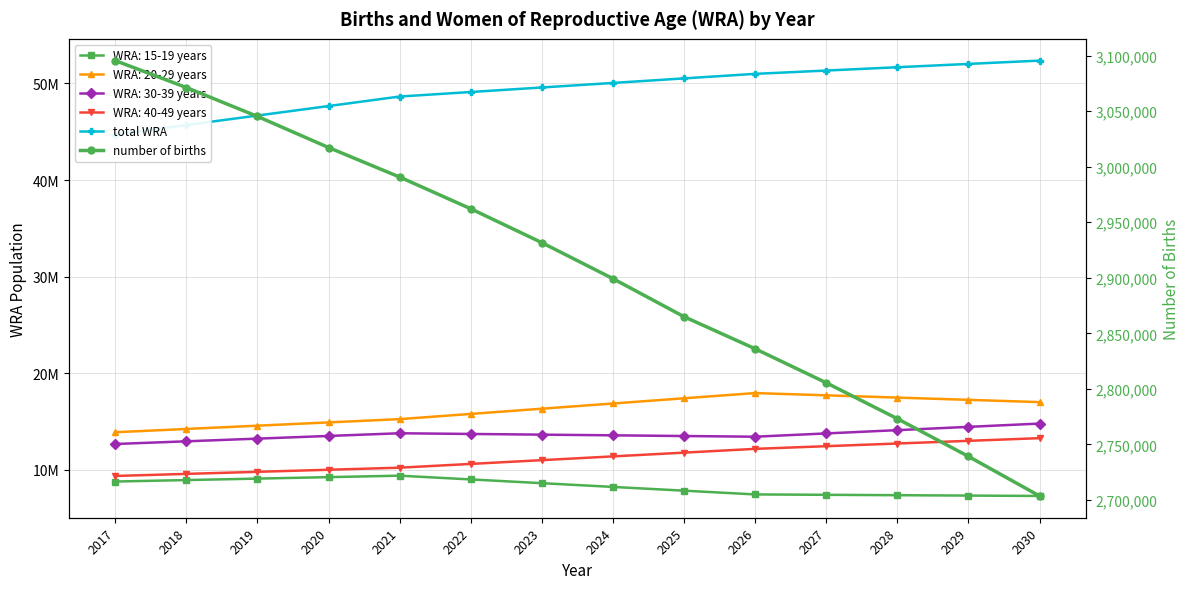

What is the value of the number of births point at the 1st from the left?

3095470